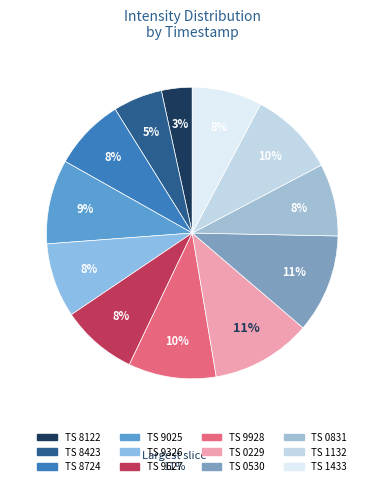

How many segments does this pie chart have?

12